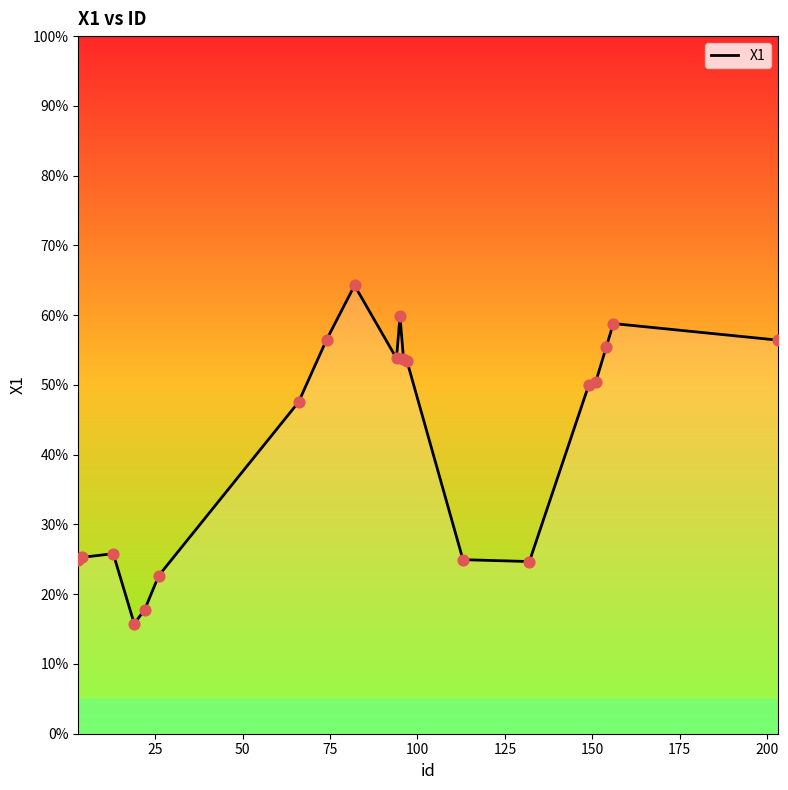

What is the difference between the maximum and minimum values?

48.5